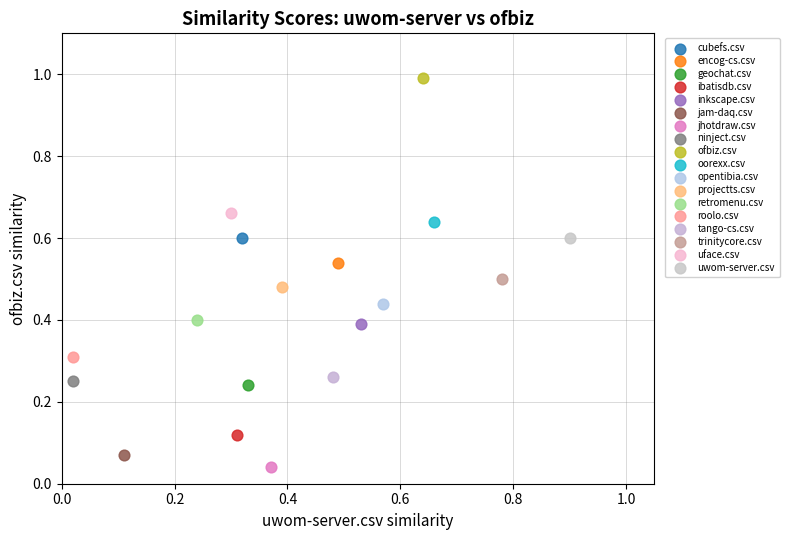

What are all the series names shown in the legend?

cubefs.csv, encog-cs.csv, geochat.csv, ibatisdb.csv, inkscape.csv, jam-daq.csv, jhotdraw.csv, ninject.csv, ofbiz.csv, oorexx.csv, opentibia.csv, projectts.csv, retromenu.csv, roolo.csv, tango-cs.csv, trinitycore.csv, uface.csv, uwom-server.csv